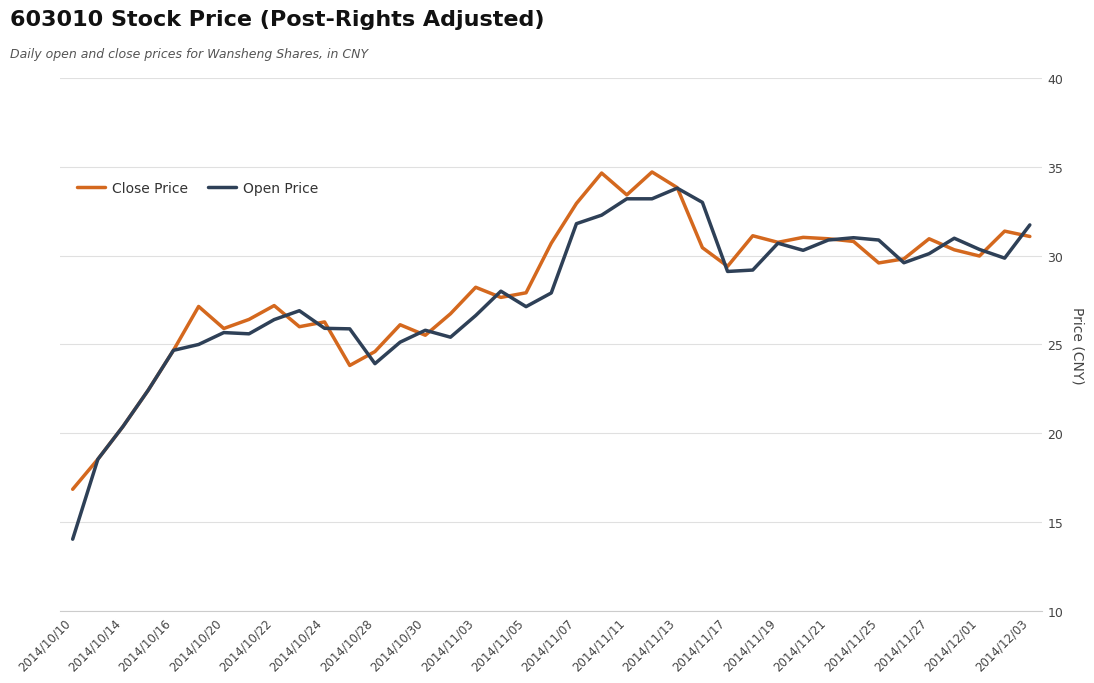

Which series has the largest range (max minus min)?

Open Price